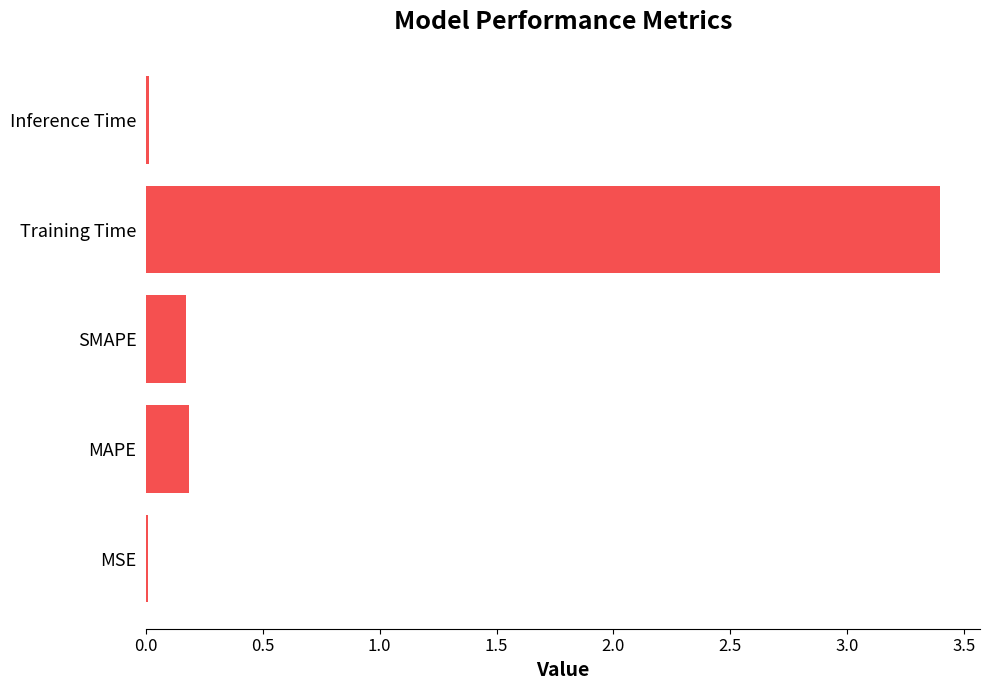

What is the approximate value at Training Time?

3.4